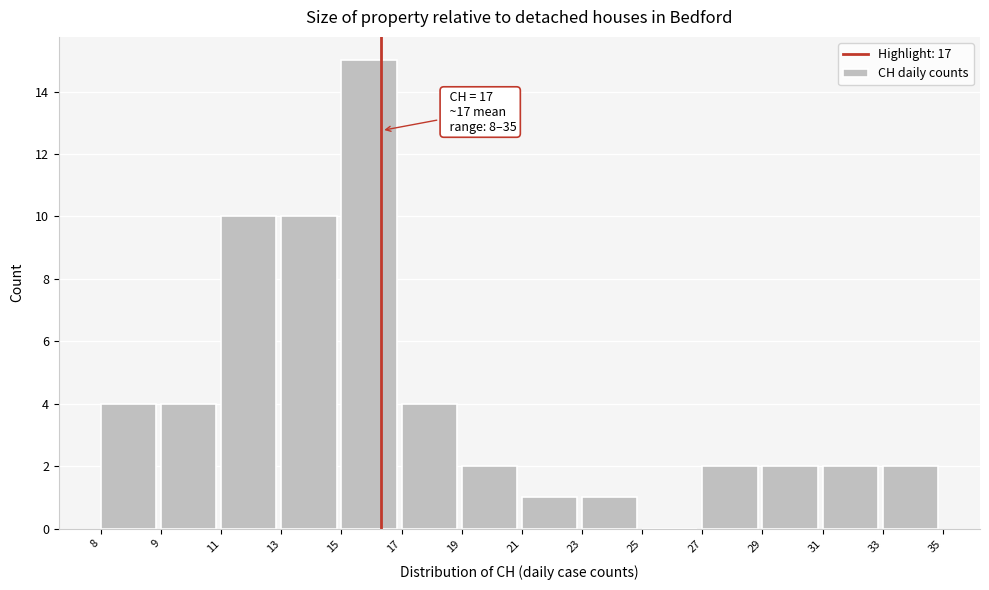

Reading left to right, transcribe all the data shown in this chart.

8=4	9=4	11=10	13=10	15=15	17=4	19=2	21=1	23=1	25=0	27=2	29=2	31=2	33=2